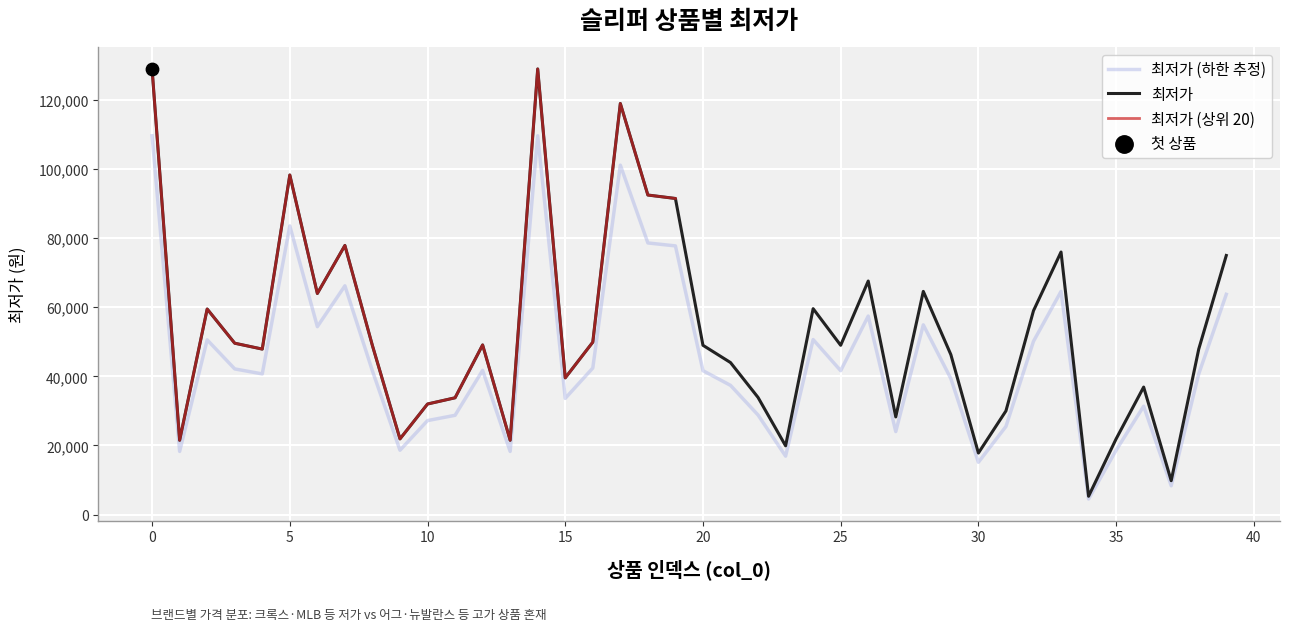

What is the change in value from 1 to 26?

+46100